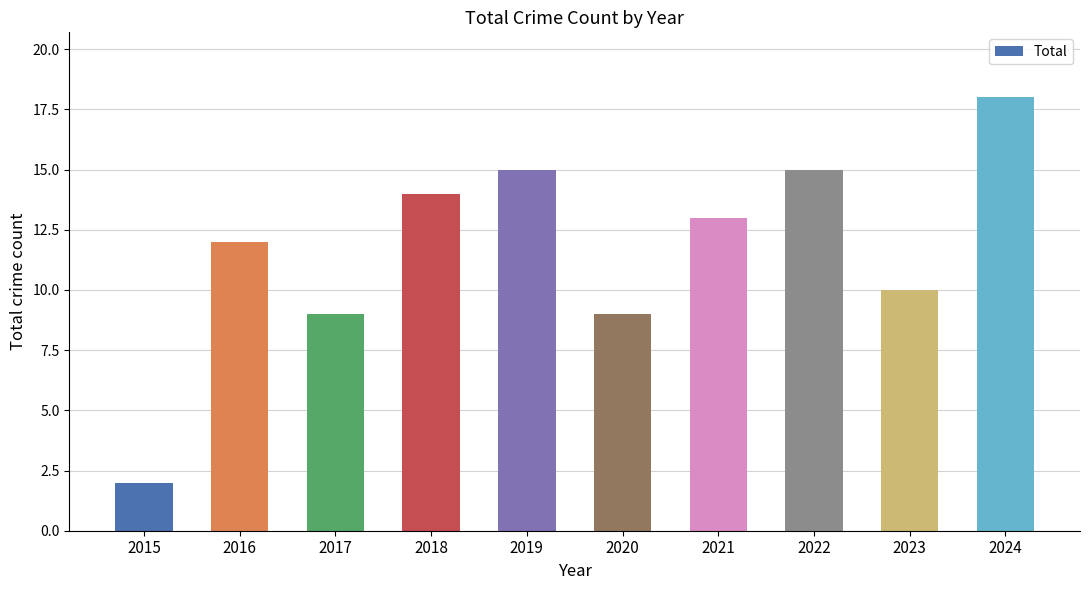

Reading left to right, list all the values displayed in this chart.

2	12	9	14	15	9	13	15	10	18